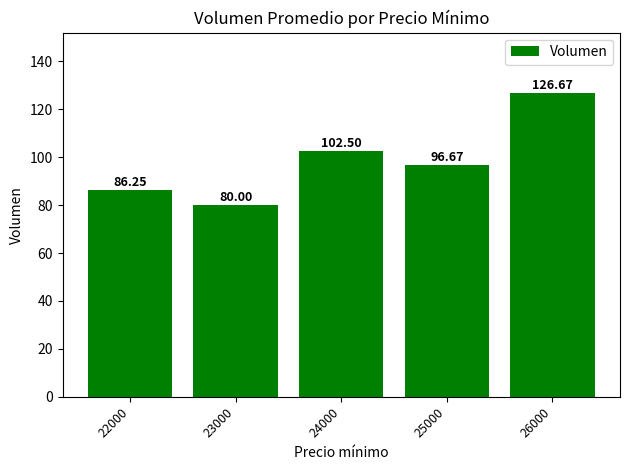

What is the average value?

98.4